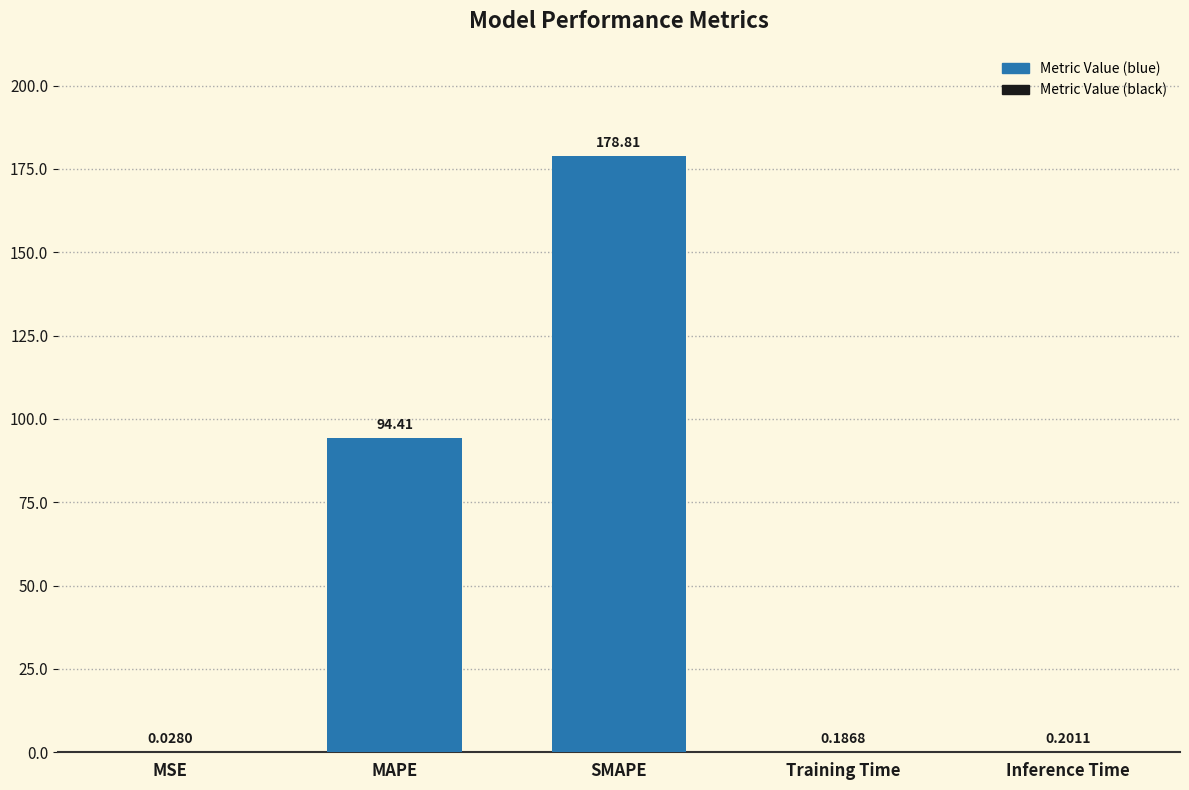

What is the sum of the values at MAPE and SMAPE?

273.2